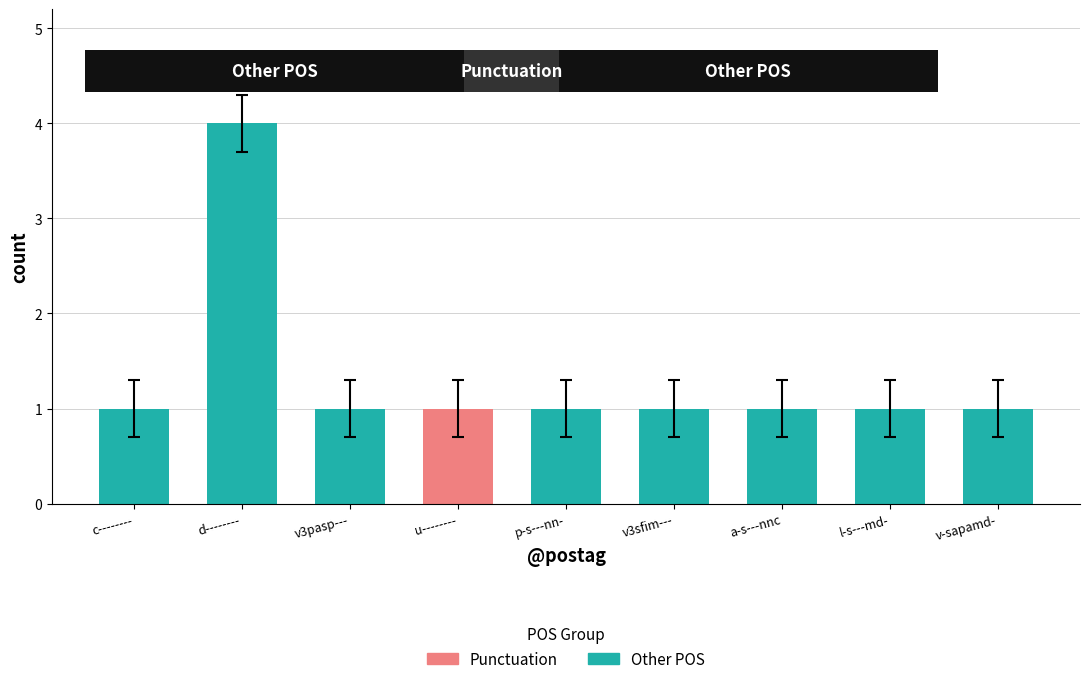

Are the bars grouped side by side (vs. stacked)?

No